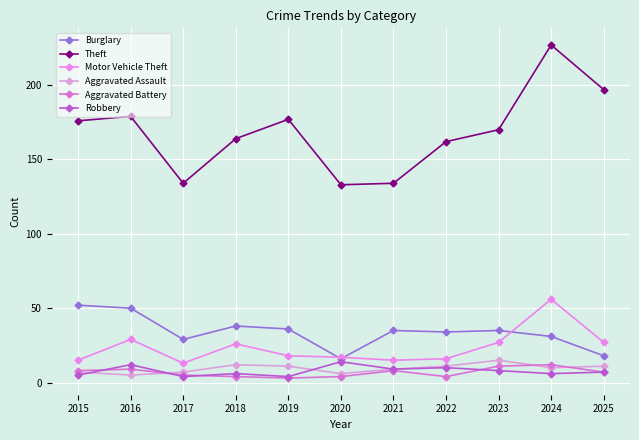

Is it true that Aggravated Assault equals 11 at 2022?

True